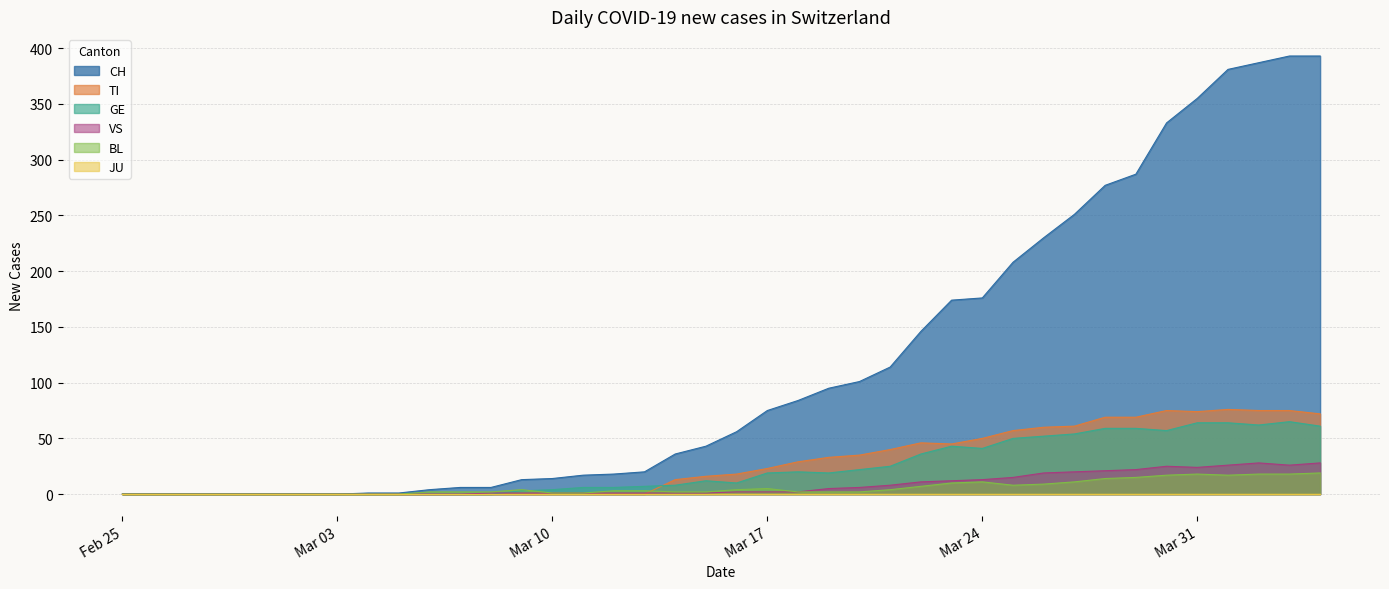

Count the number of categories in the chart.

40